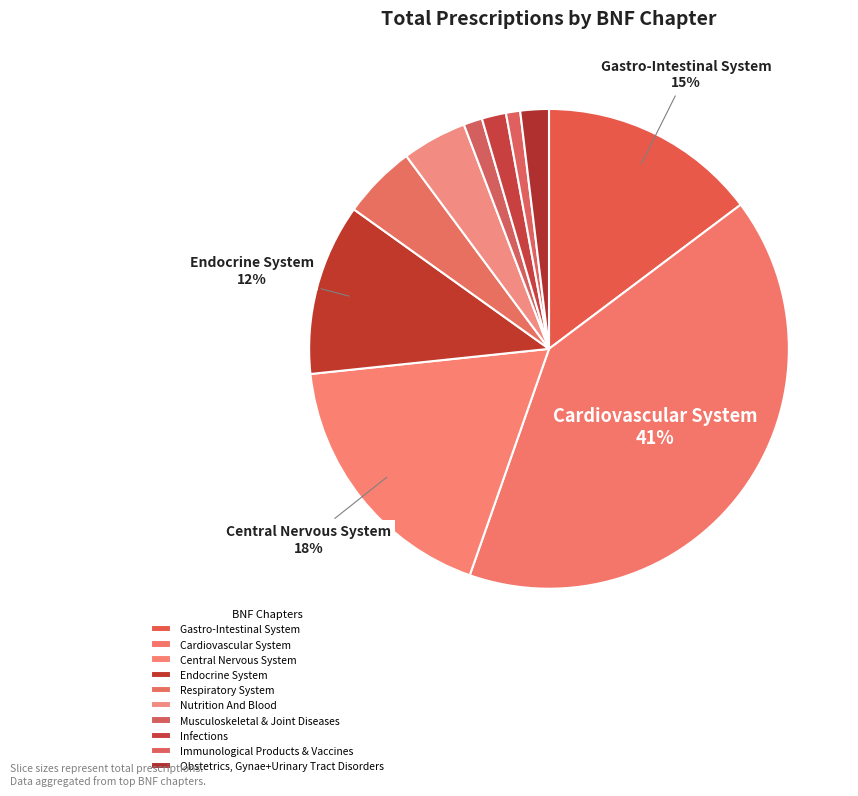

What percentage is the Infections slice, to the nearest percent?

2%